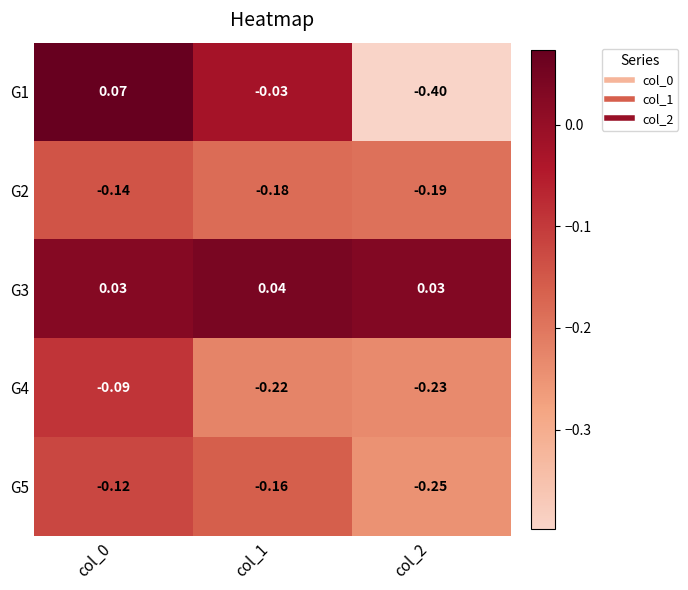

Reading right to left, extract all data points from this chart.

G1: col_2=-0.4	col_1=-0.0	col_0=0.1
G2: col_2=-0.2	col_1=-0.2	col_0=-0.1
G3: col_2=0.0	col_1=0.0	col_0=0.0
G4: col_2=-0.2	col_1=-0.2	col_0=-0.1
G5: col_2=-0.2	col_1=-0.2	col_0=-0.1